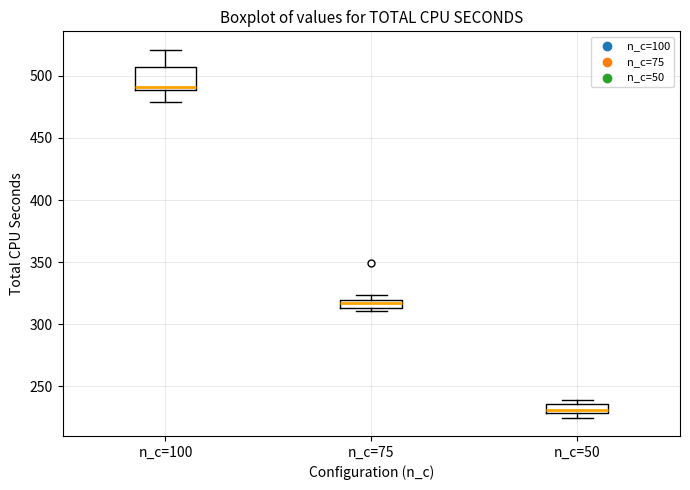

Which box has the lowest median line?

n_c=50